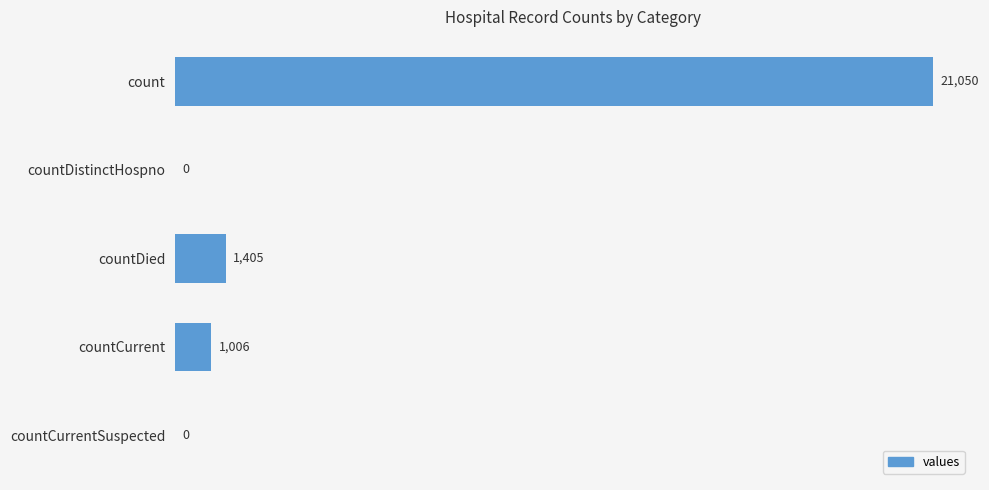

What is the sum of the values at countCurrentSuspected and countDied?

1405